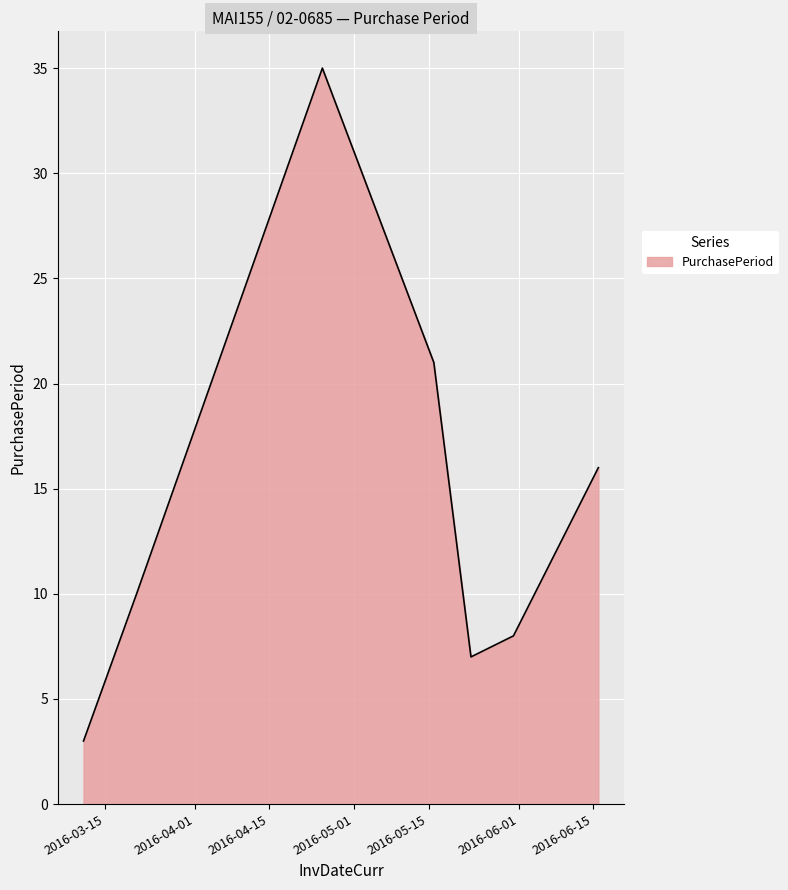

What is the minimum value shown in the chart?

3